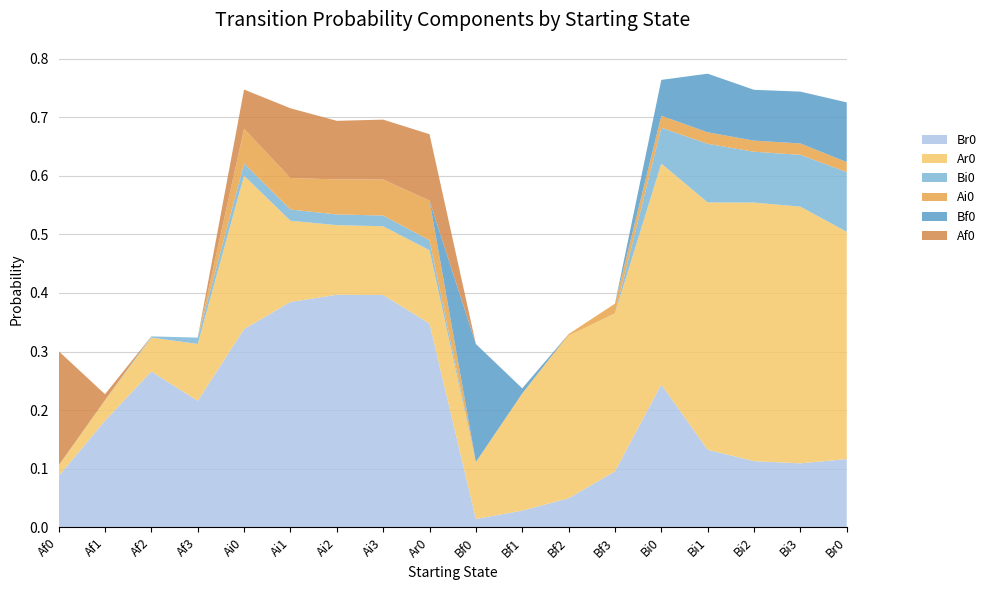

Reading right to left, transcribe all the data shown in this chart.

Br0: 0.1	0.1	0.1	0.1	0.2	0.1	0.0	0.0	0.0	0.3	0.4	0.4	0.4	0.3	0.2	0.3	0.2	0.1
Ar0: 0.4	0.4	0.4	0.4	0.4	0.3	0.3	0.2	0.1	0.1	0.1	0.1	0.1	0.3	0.1	0.1	0.0	0.0
Bi0: 0.1	0.1	0.1	0.1	0.1	0.0	0.0	0.0	0.0	0.0	0.0	0.0	0.0	0.0	0.0	0.0	0.0	0.0
Ai0: 0.0	0.0	0.0	0.0	0.0	0.0	0.0	0.0	0.0	0.1	0.1	0.1	0.1	0.1	0.0	0.0	0.0	0.0
Bf0: 0.1	0.1	0.1	0.1	0.1	0.0	0.0	0.0	0.2	0.0	0.0	0.0	0.0	0.0	0.0	0.0	0.0	0.0
Af0: 0.0	0.0	0.0	0.0	0.0	0.0	0.0	0.0	0.0	0.1	0.1	0.1	0.1	0.1	0.0	0.0	0.0	0.2